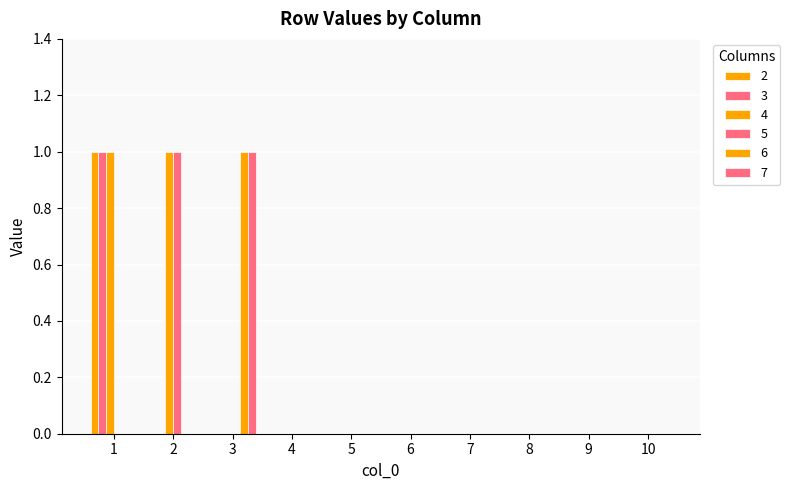

Are the bars grouped side by side (vs. stacked)?

Yes